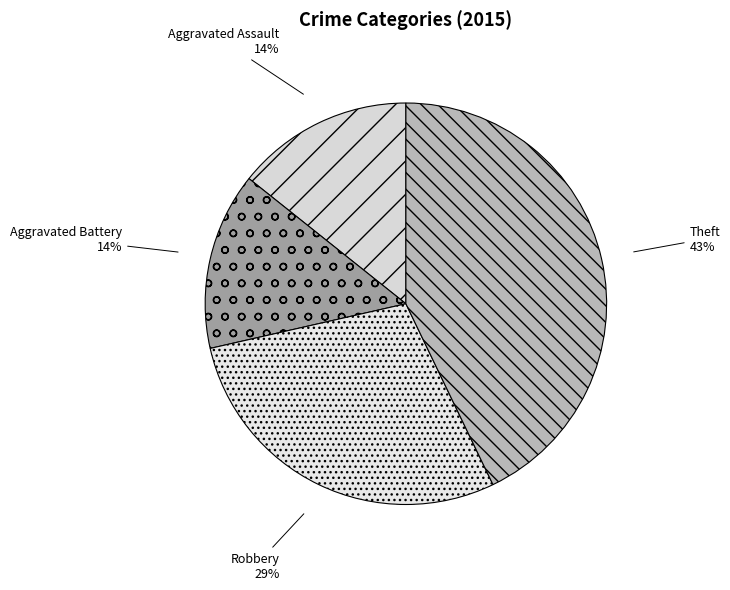

Approximately how many times larger is the value at Aggravated Assault compared to Robbery?

0.5